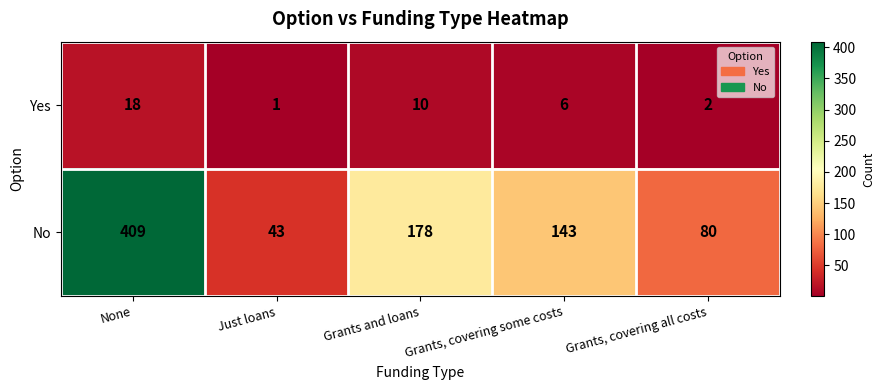

Which category has the lowest value across all series?

Just loans